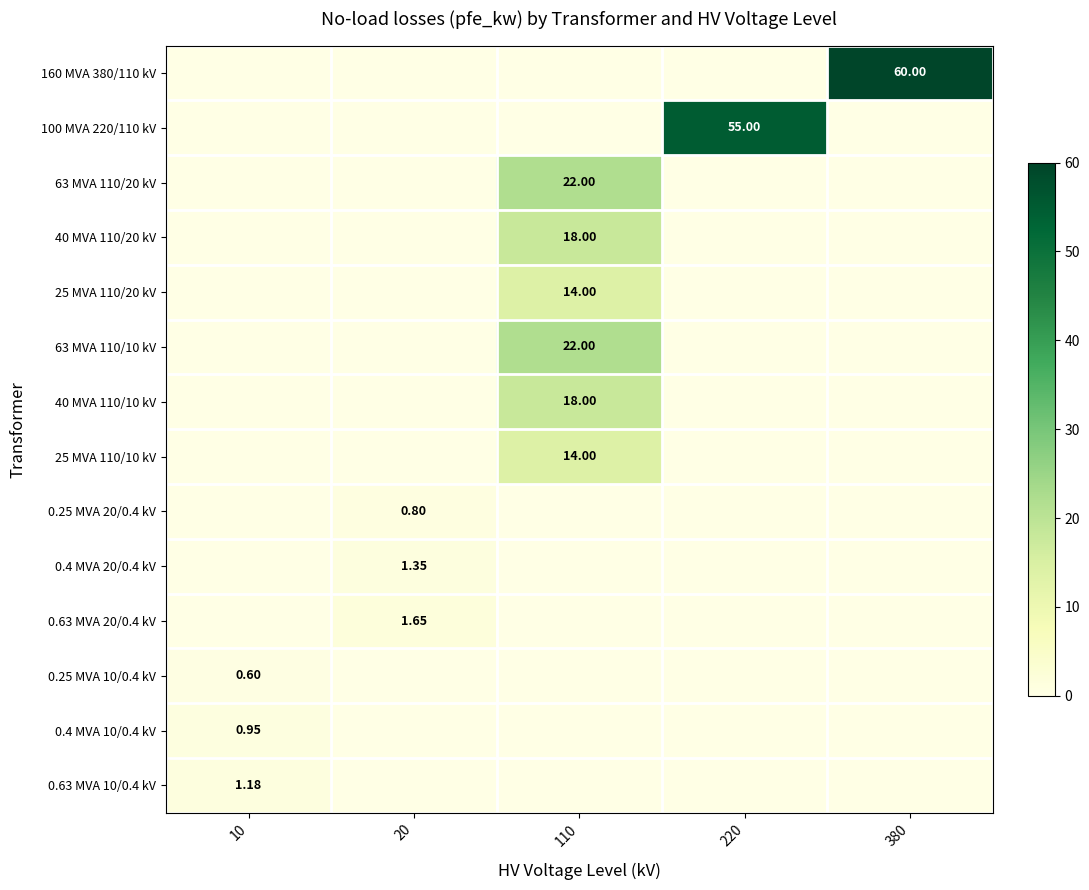

True or false: 160 MVA 380/110 kV has a value of -21.3 at 220.

False